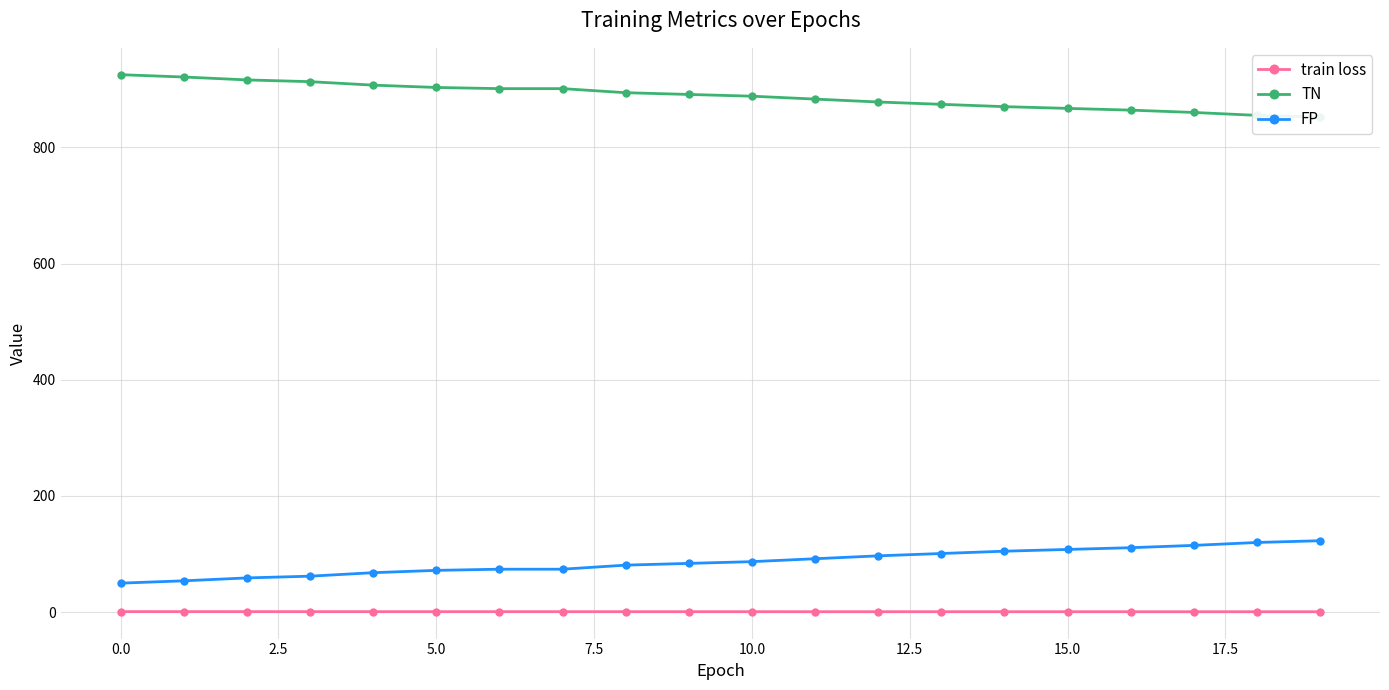

True or false: FP and TN cross at least once.

False